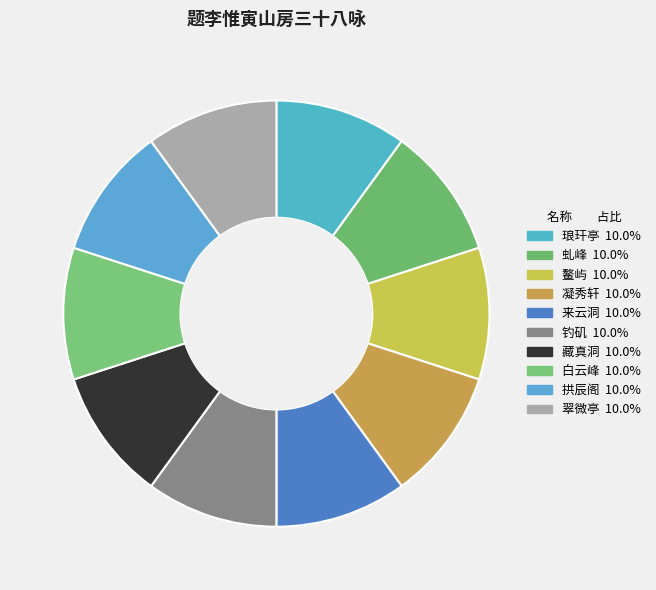

How many slices are in this pie chart?

10